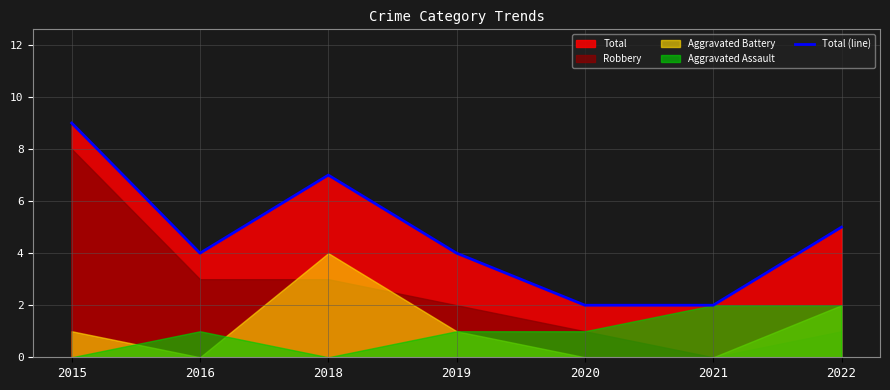

Reading left to right, extract all data points from this chart.

2015=9	2016=4	2018=7	2019=4	2020=2	2021=2	2022=5